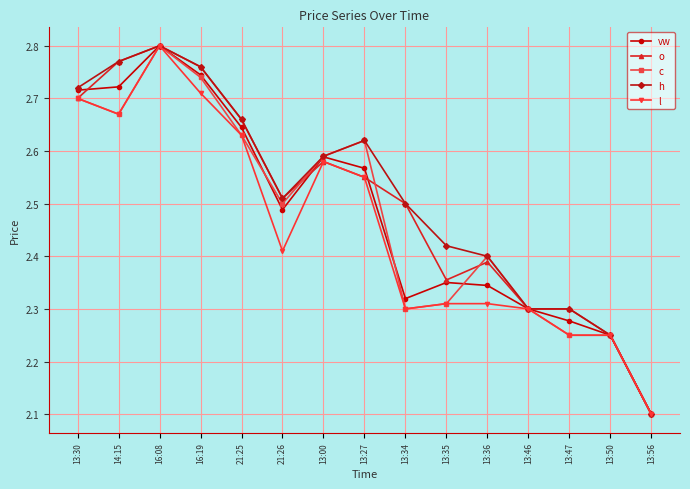

At which label does h reach its minimum?

13:56